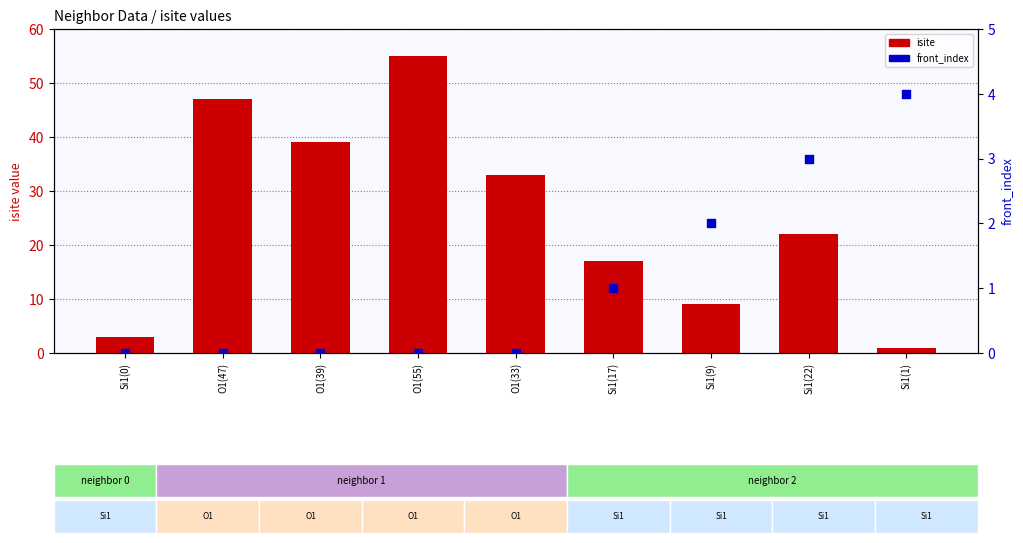

Which series contains the highest Y value?

isite